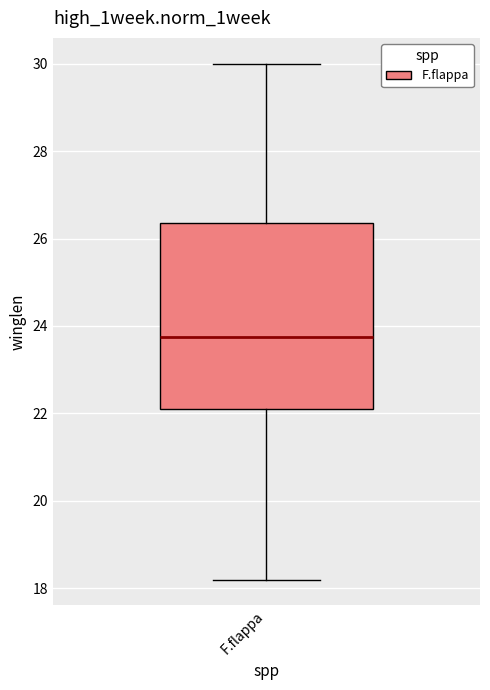

Transcribe this box plot: give where the median line is, the range the box spans, and where the two whiskers end, as read against the y-axis. The values are not printed on the chart, so give them approximately, as read against the axis.

median 23.8, box 22.2 to 26.4, whiskers 18.2 to 30.0